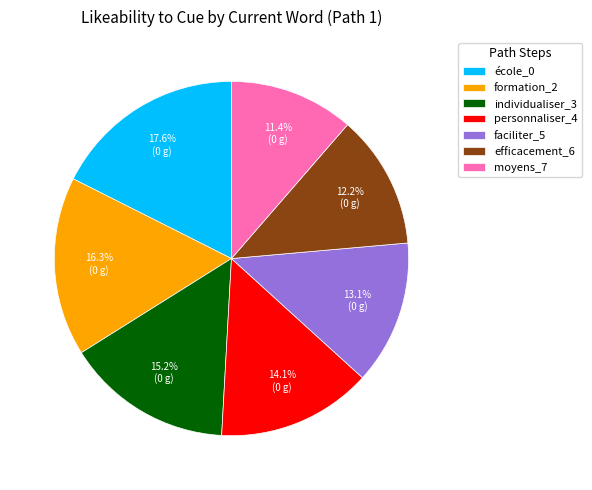

To the nearest percent, what portion does efficacement_6 represent?

12%